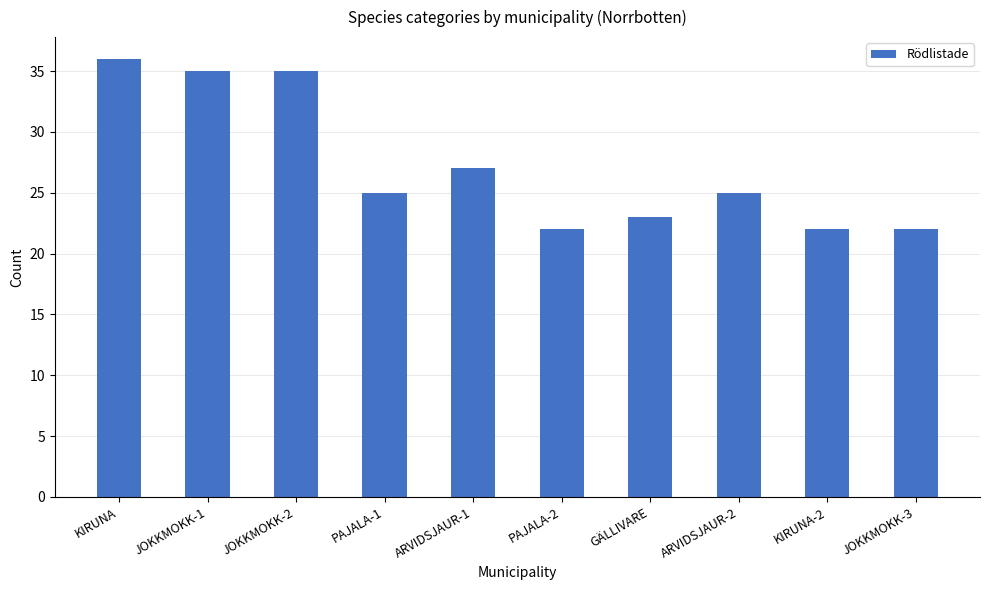

Reading left to right, list all the values displayed in this chart.

KIRUNA=36	JOKKMOKK-1=35	JOKKMOKK-2=35	PAJALA-1=25	ARVIDSJAUR-1=27	PAJALA-2=22	GÄLLIVARE=23	ARVIDSJAUR-2=25	KIRUNA-2=22	JOKKMOKK-3=22